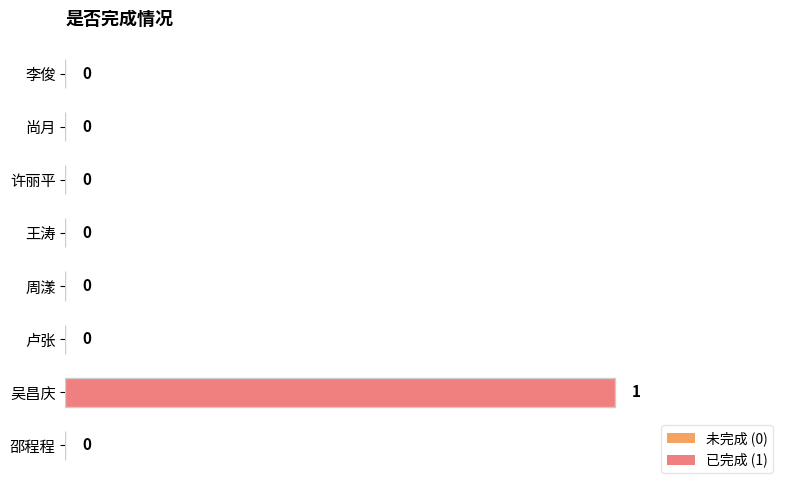

What is the change in value from 邵程程 to 吴昌庆?

+1